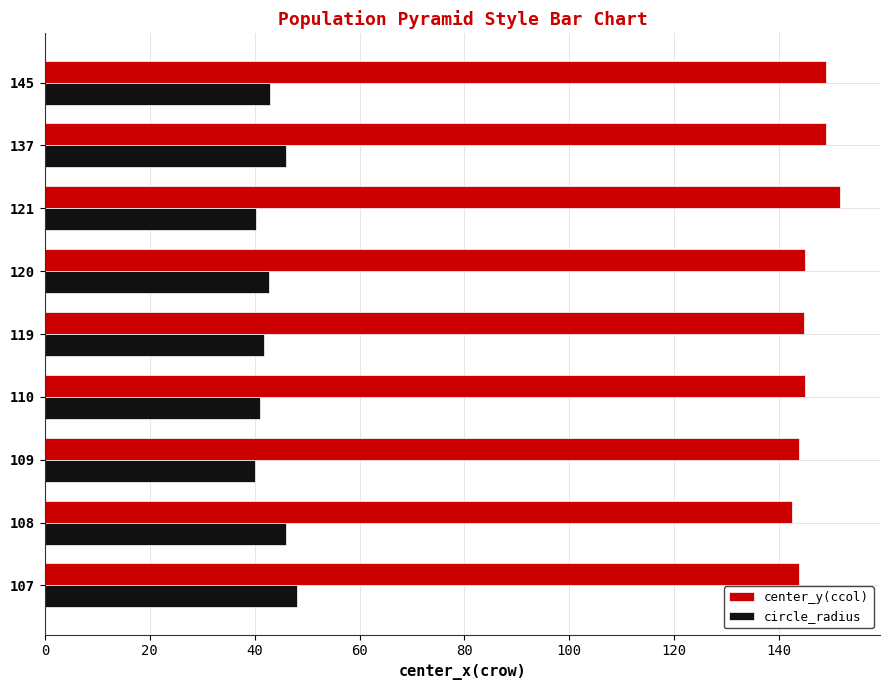

Rank the series by their average value, from highest to lowest.

center_y(ccol), circle_radius